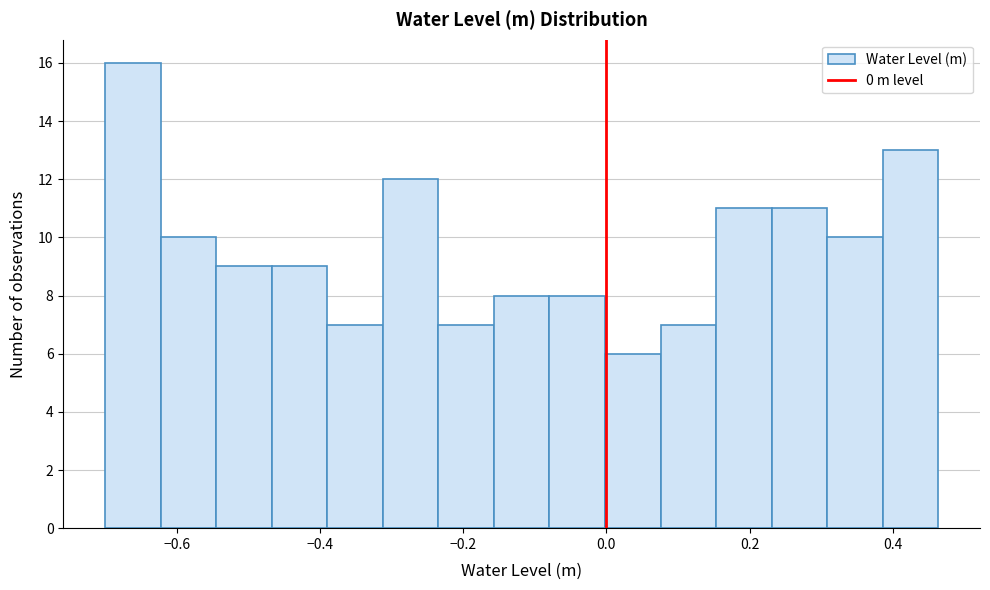

Read against the x-axis, roughly where is the centre of the tallest bar?

-0.66